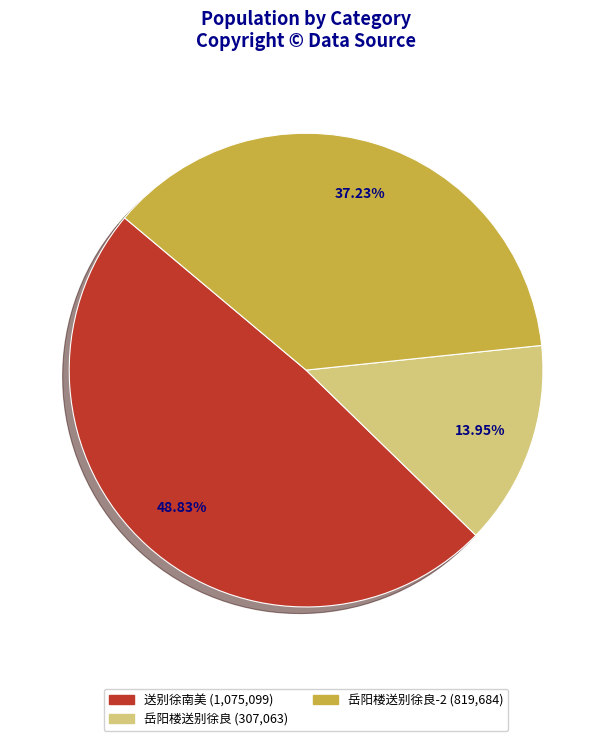

Do 送别徐南美 (1,075,099) and 岳阳楼送别徐良-2 (819,684) together represent more than half of the pie?

Yes